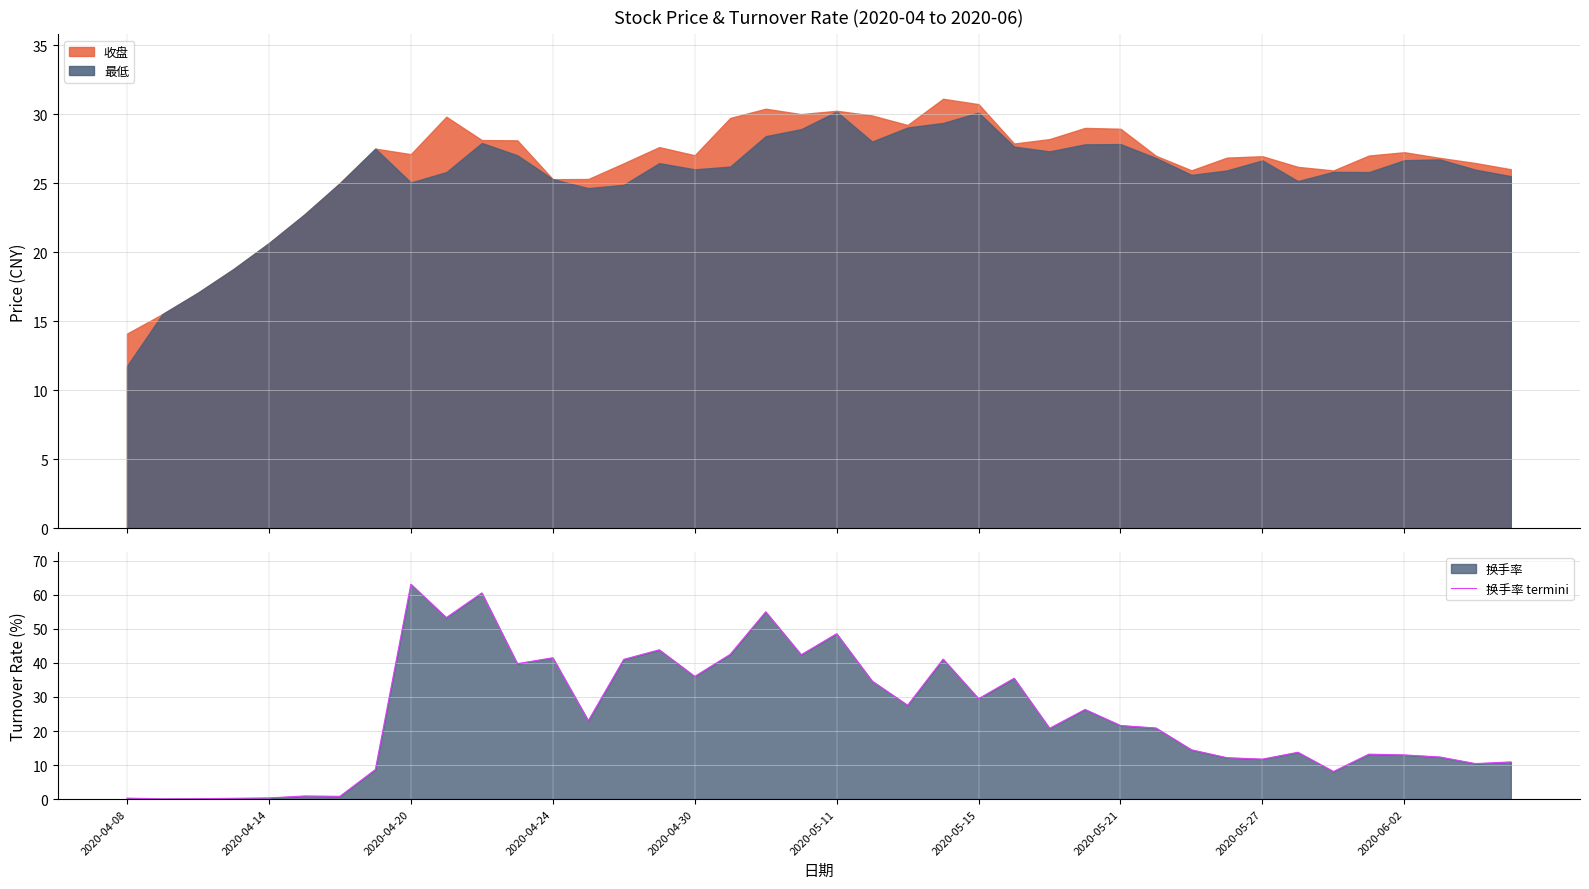

Where is 换手率 termini nearest to the value 31?

2020-05-15